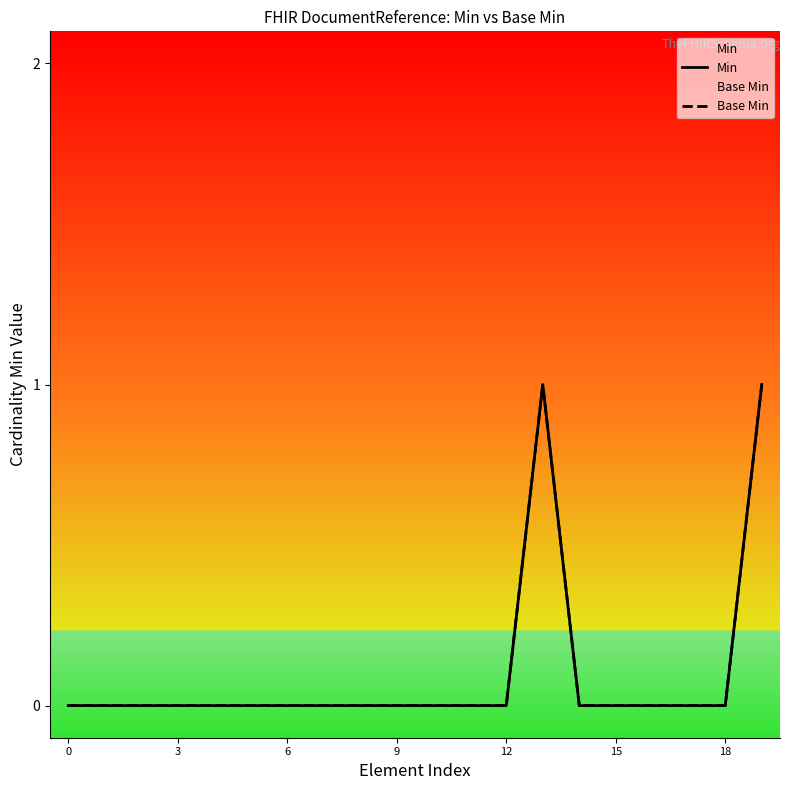

True or false: Min and Base Min intersect in this chart.

False